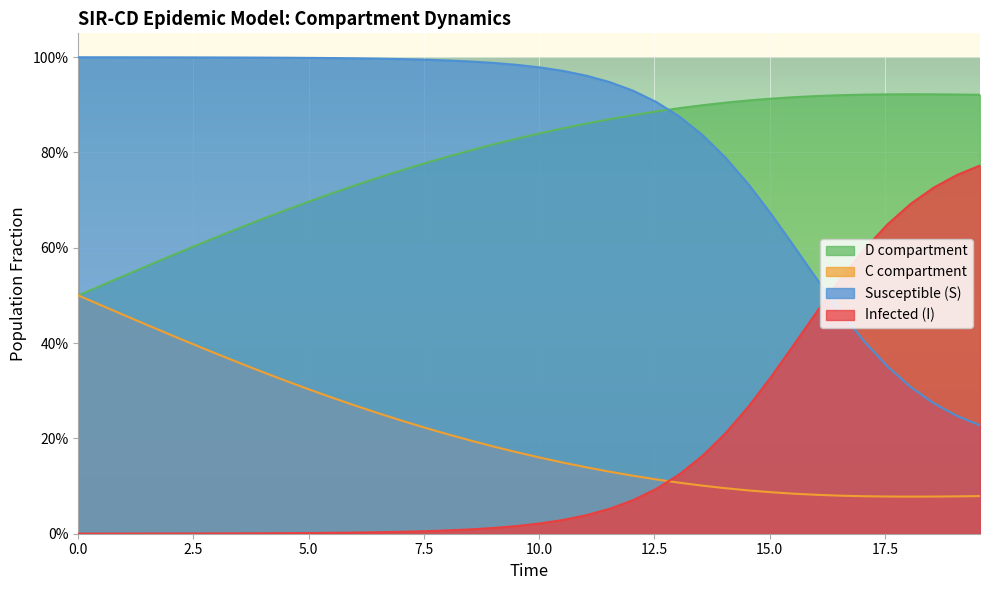

After their last crossing, which series has the higher values: I or S?

I